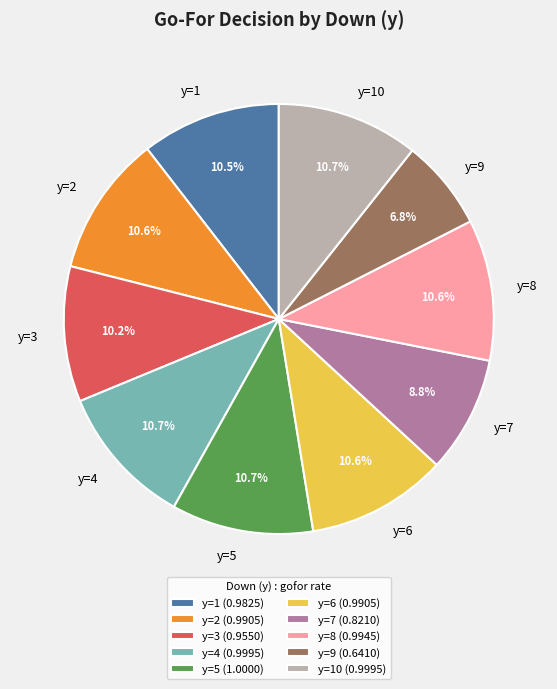

Combined, do y=7 and y=3 account for over 50%?

No